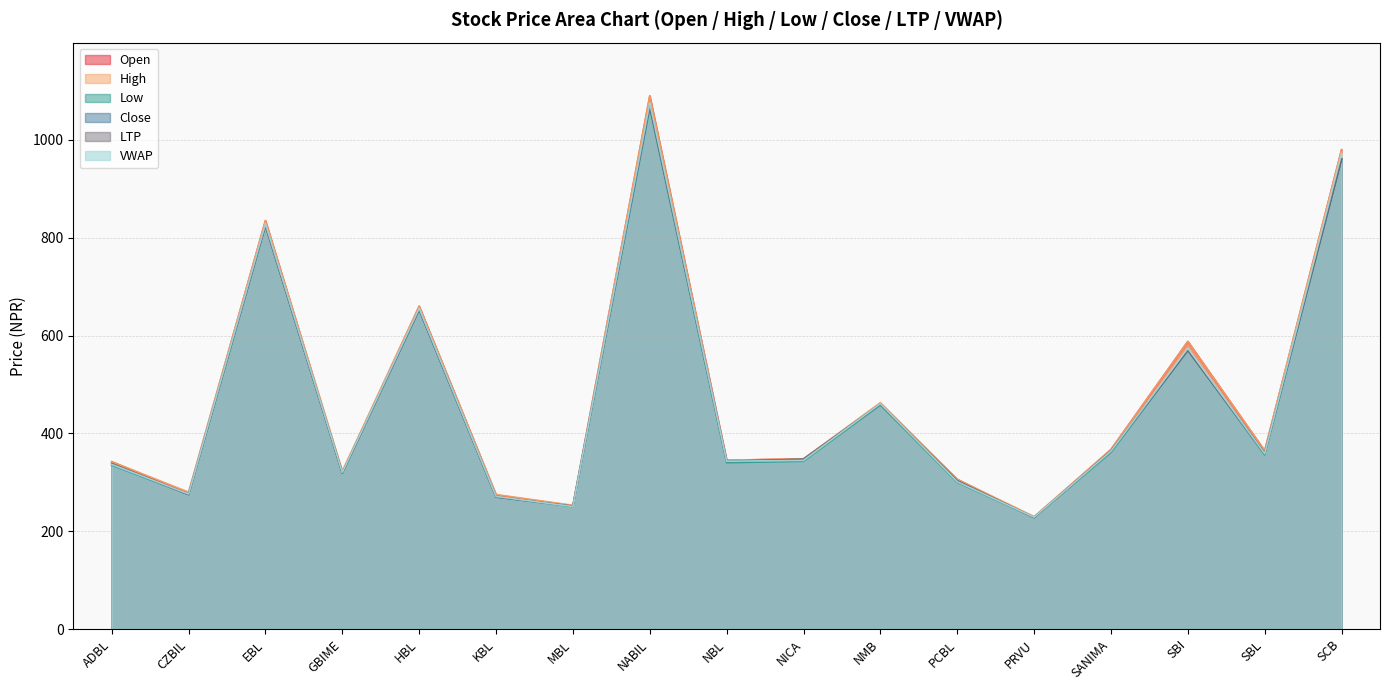

What is the highest value of the High series?

1090.0